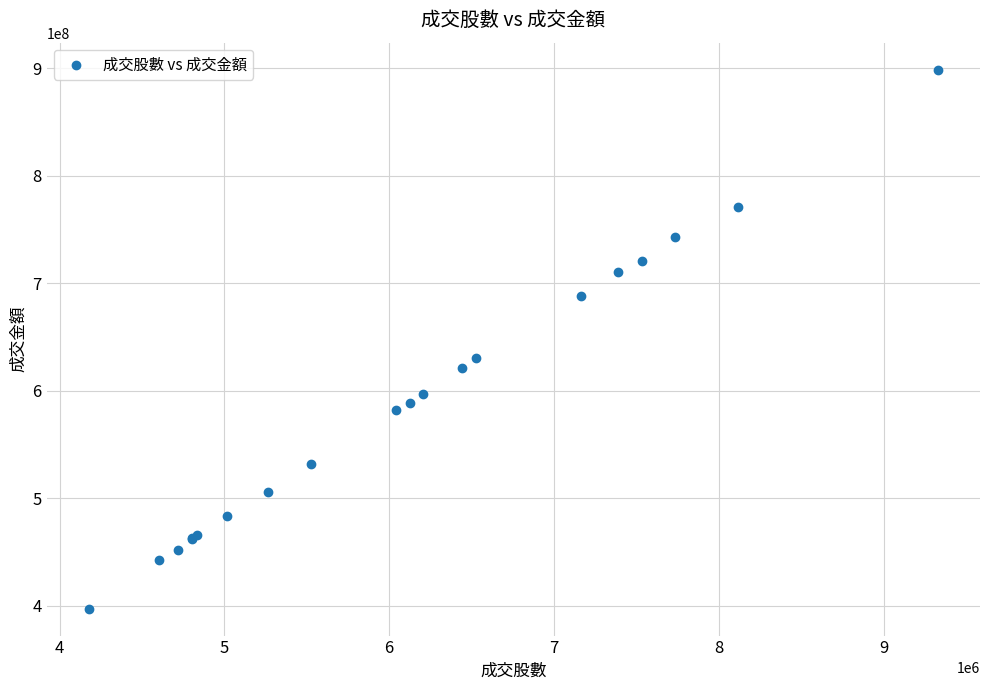

What Y value in the scatter plot is closest to 647960529?

630318713